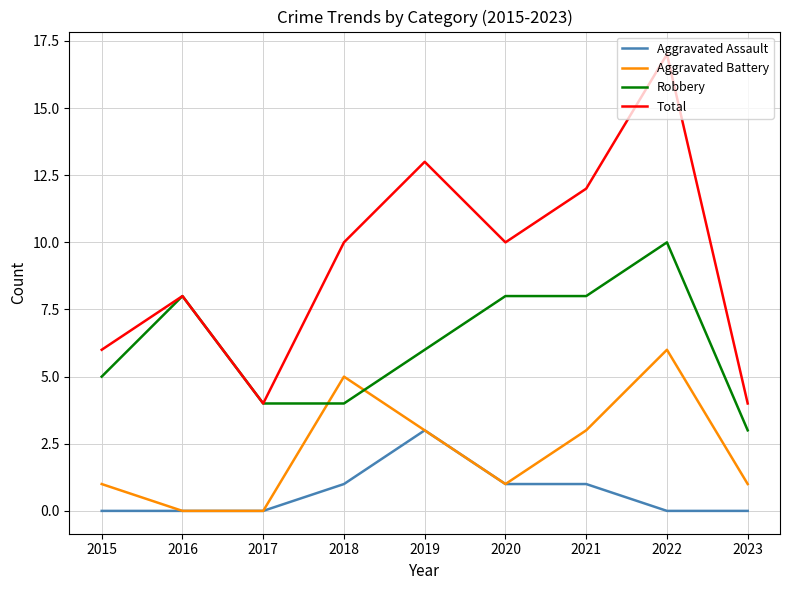

What is the maximum value for Aggravated Assault?

3